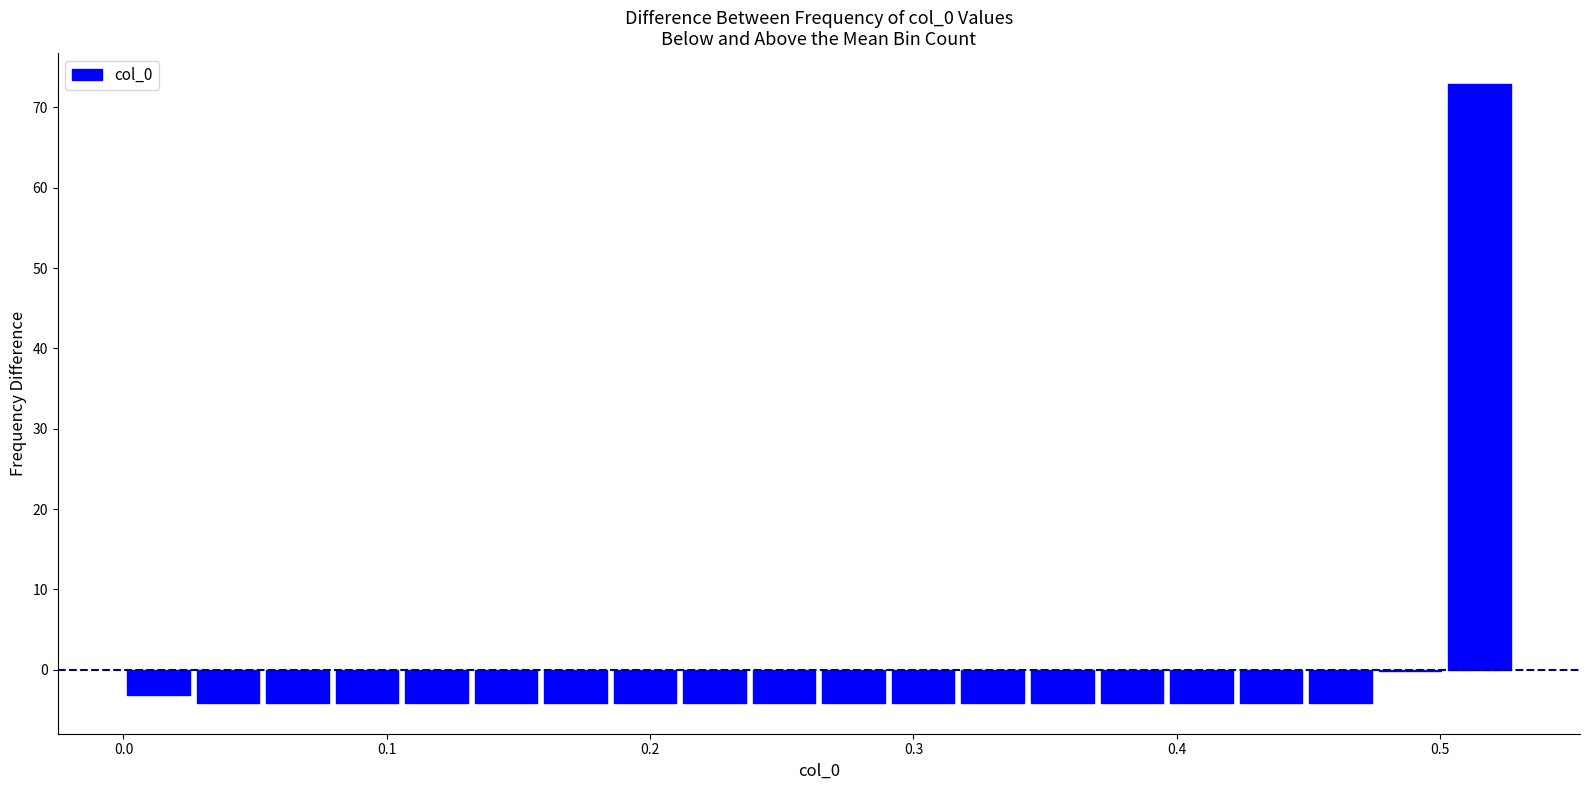

Read against the x-axis, roughly where is the centre of the tallest bar?

0.51